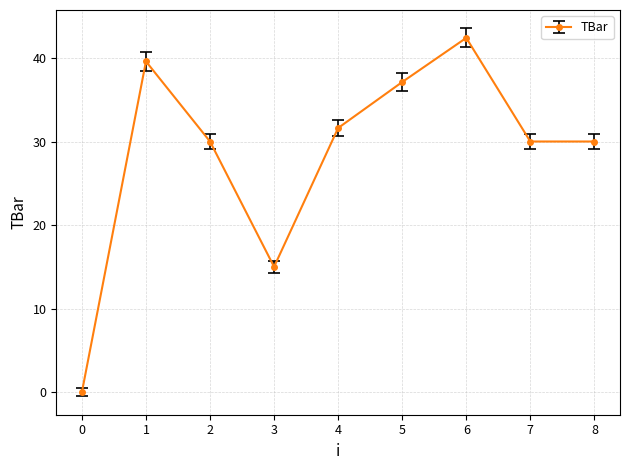

At which category does the data reach its first local peak?

1